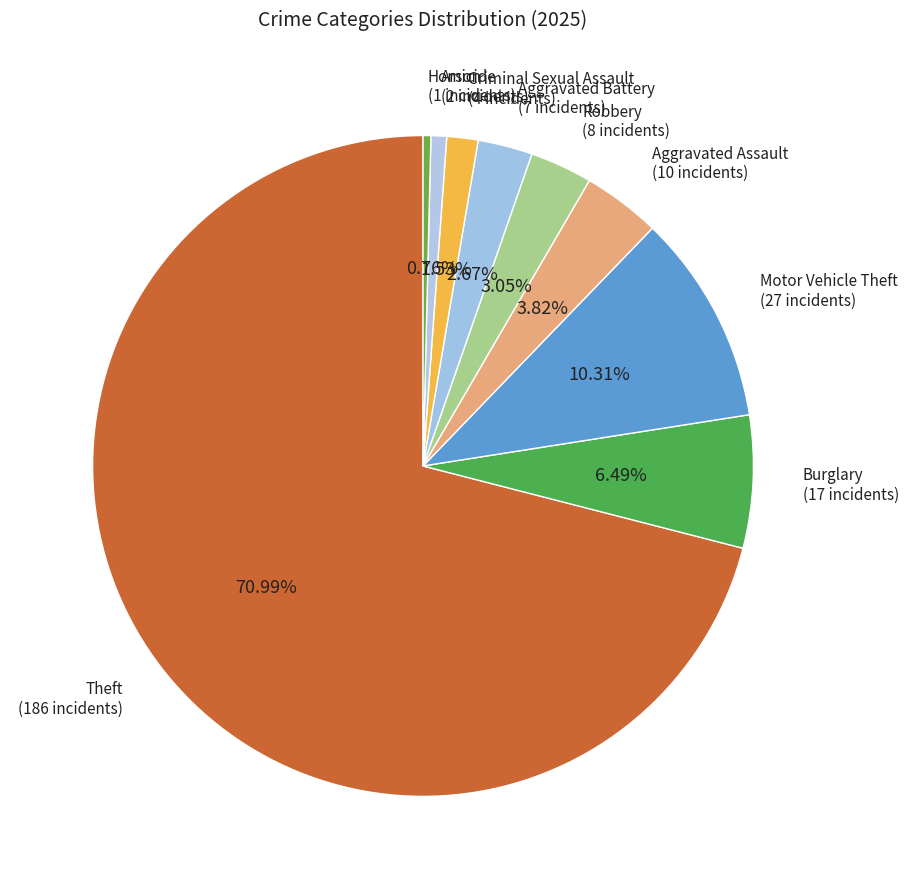

Count the number of slices in the pie.

9